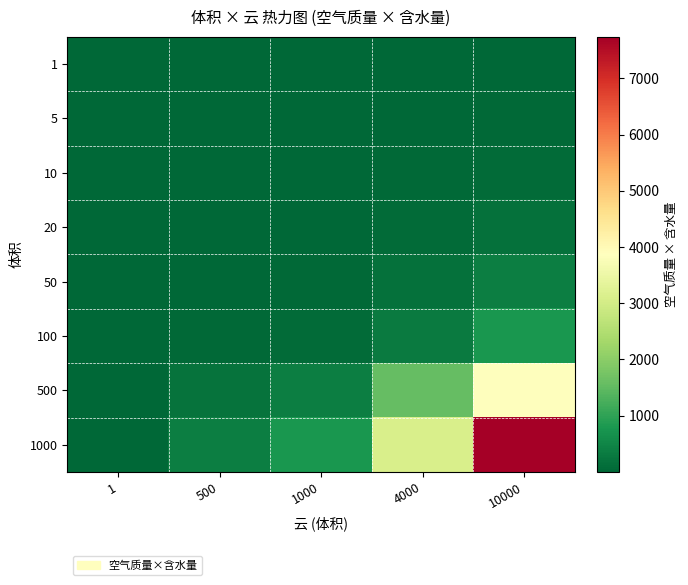

Reading right to left, transcribe all the data shown in this chart.

1: 10000=7.7	4000=3.1	1000=0.8	500=0.4	1=0.0
5: 10000=38.7	4000=15.5	1000=3.9	500=1.9	1=0.0
10: 10000=77.4	4000=31.0	1000=7.7	500=3.9	1=0.0
20: 10000=154.8	4000=61.9	1000=15.5	500=7.7	1=0.0
50: 10000=387.0	4000=154.8	1000=38.7	500=19.3	1=0.0
100: 10000=774.0	4000=309.6	1000=77.4	500=38.7	1=0.1
500: 10000=3870.0	4000=1548.0	1000=387.0	500=193.5	1=0.4
1000: 10000=7740.0	4000=3096.0	1000=774.0	500=387.0	1=0.8